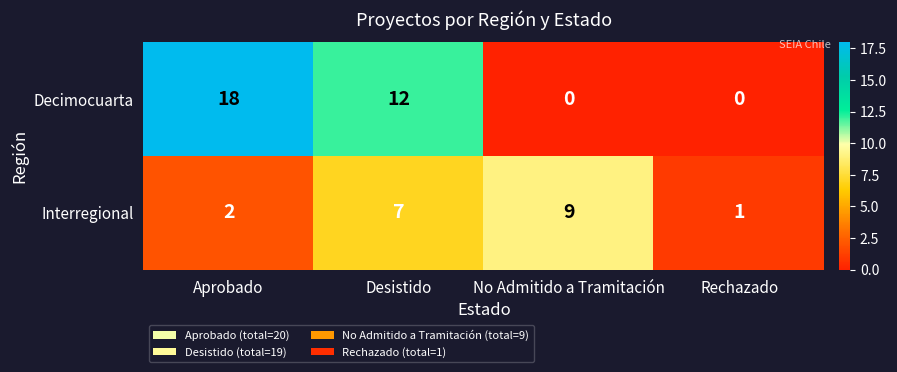

Is it true that Interregional equals 2 at Desistido?

False